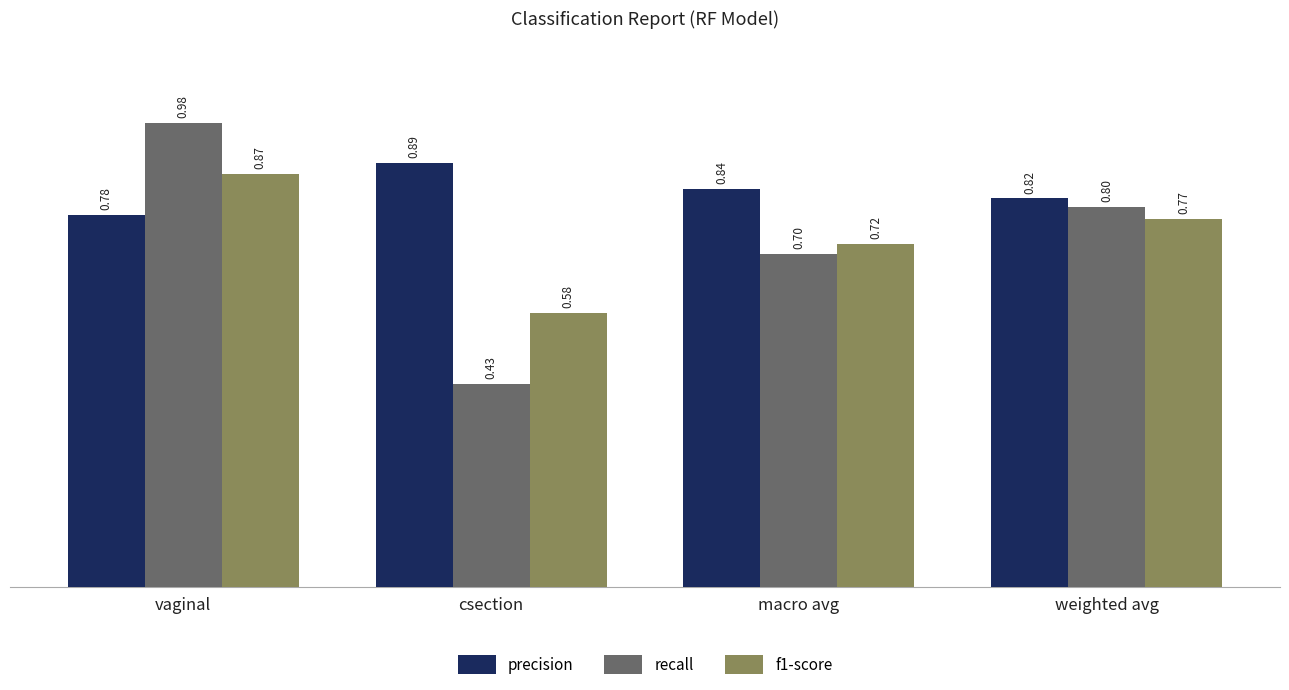

Which category has the lowest value in the recall series?

csection